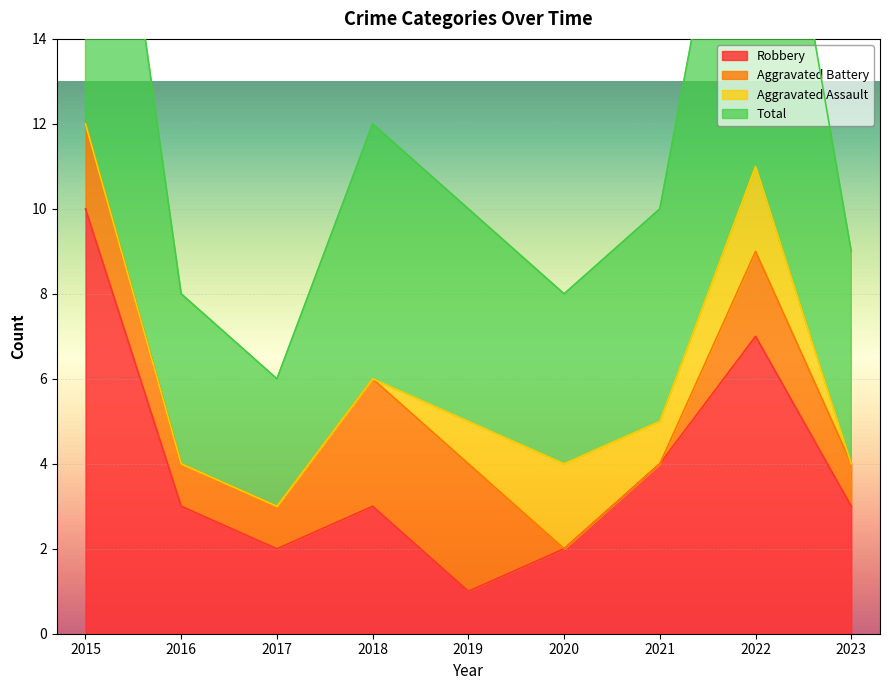

Is the value of Total at 2018 greater than the value of Robbery at 2018?

Yes